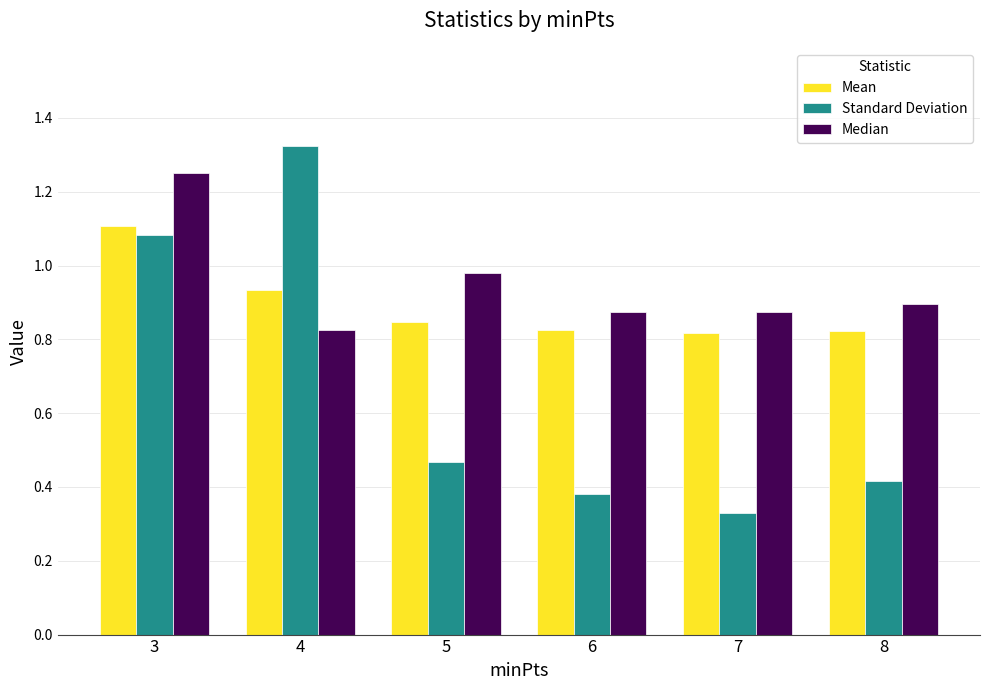

Where is Standard Deviation nearest to the value 0?

7